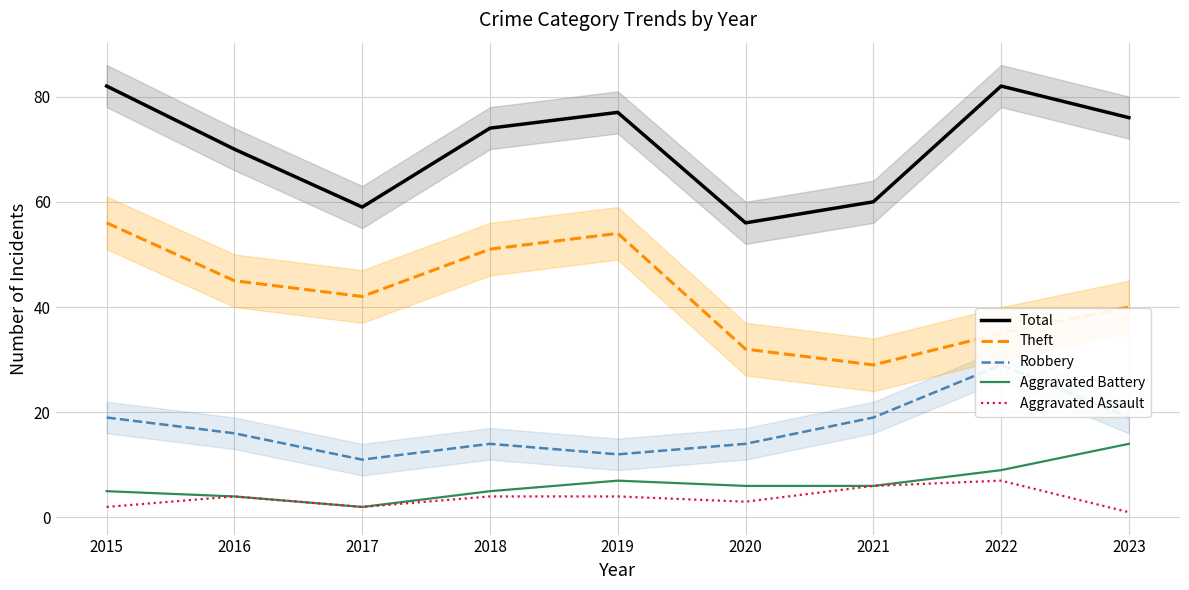

Where is Aggravated Battery nearest to the value 8?

2019